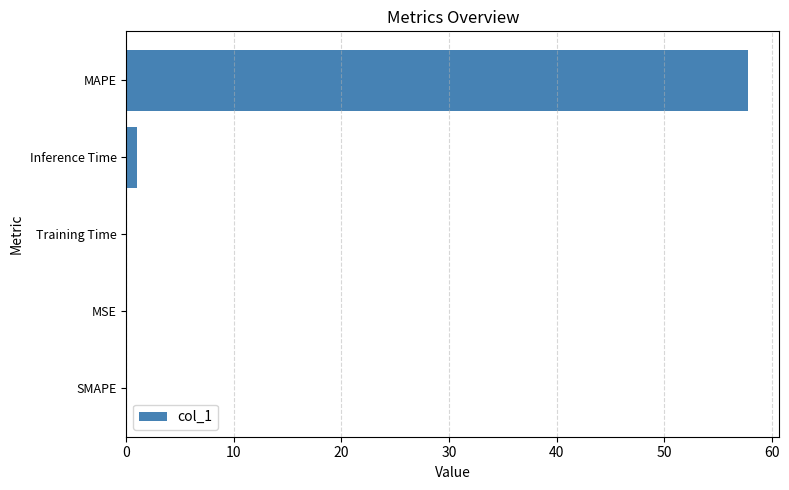

What is the sum of all values?

58.9